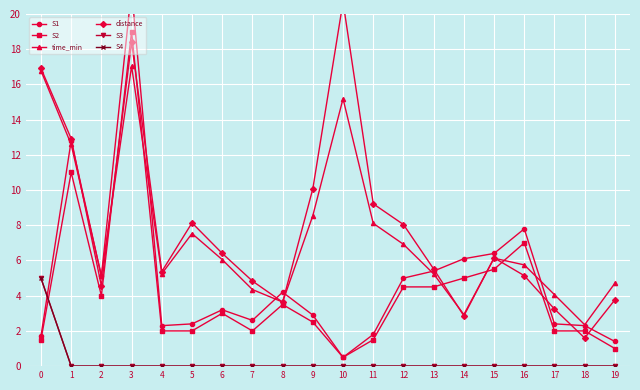

At which category does the chart reach its peak across all series?

3